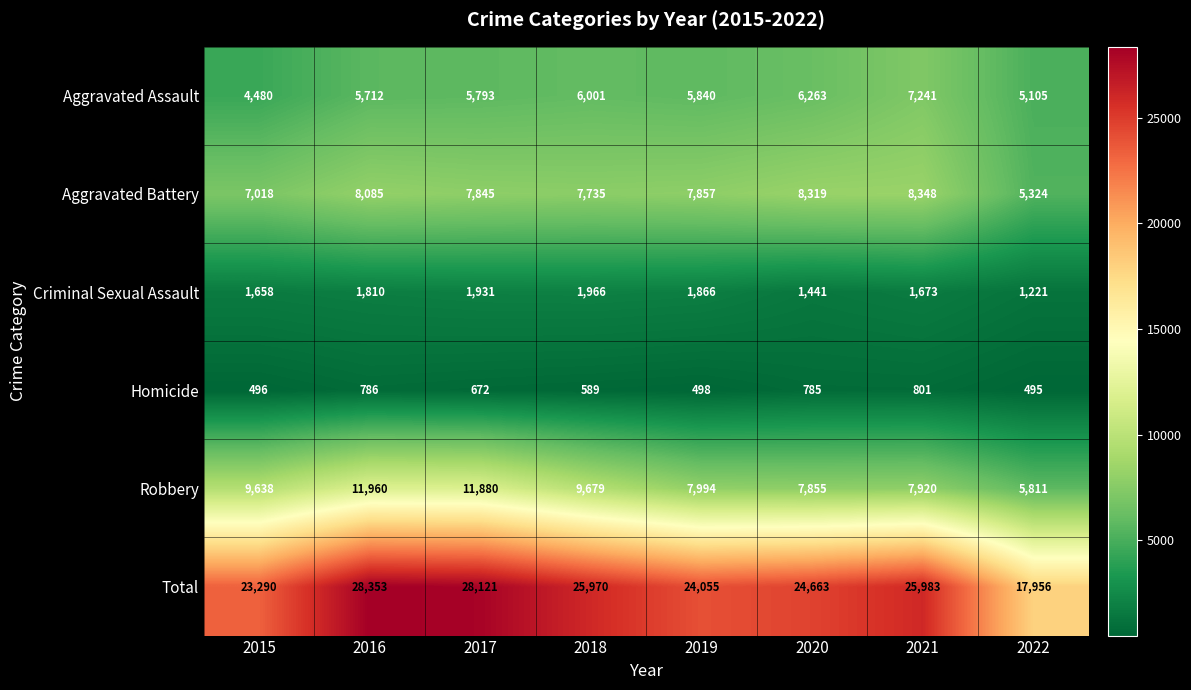

What is the maximum value shown in the chart?

28353